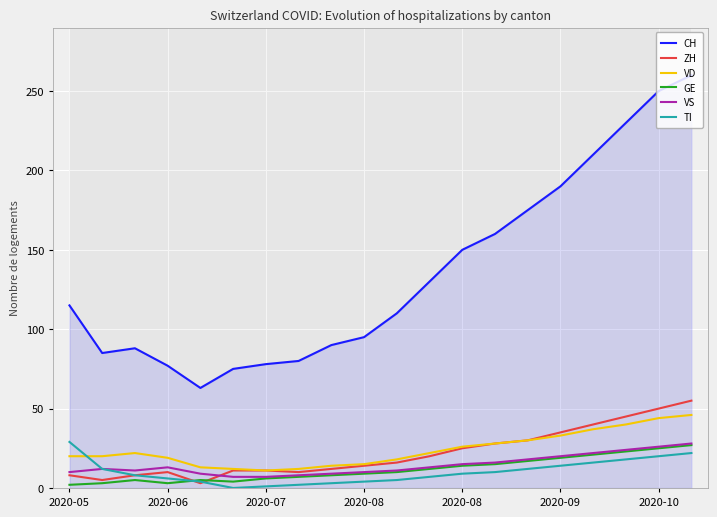

True or false: TI and CH intersect in this chart.

False